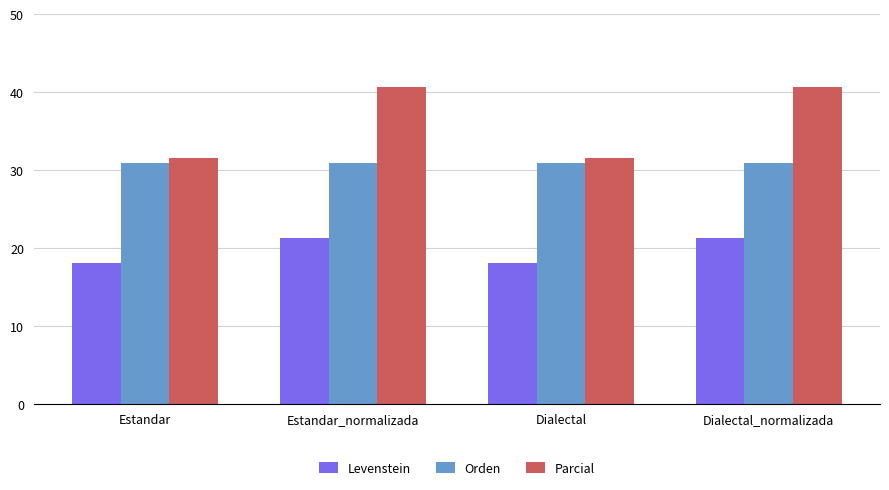

How many values in the Parcial series exceed 40?

2